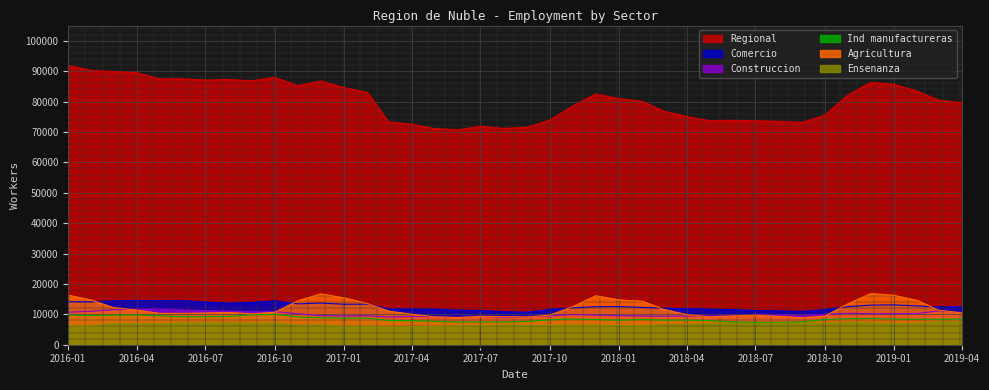

Which category has the highest value in the Agricultura series?

2018-12